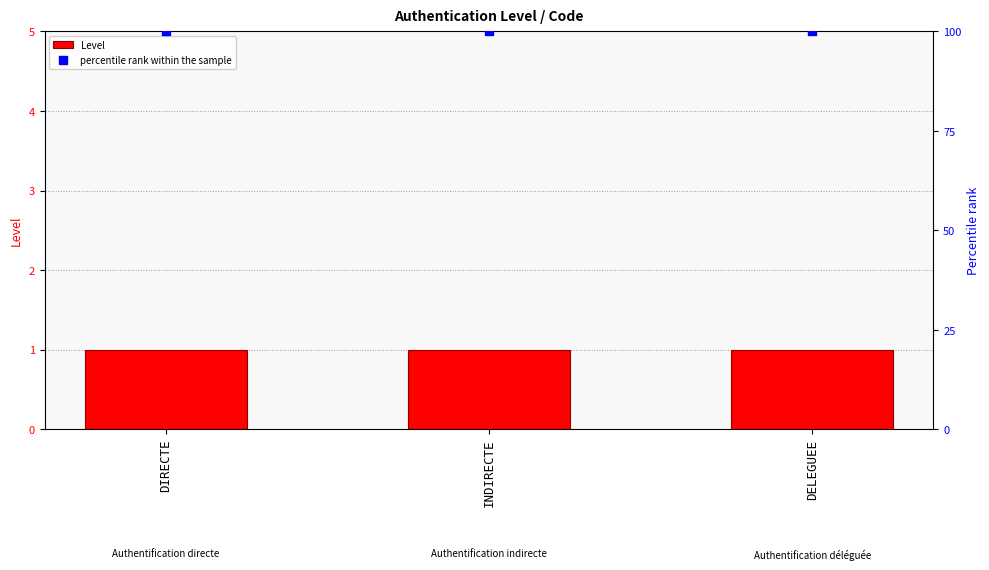

Which series contains the lowest Y value?

Level